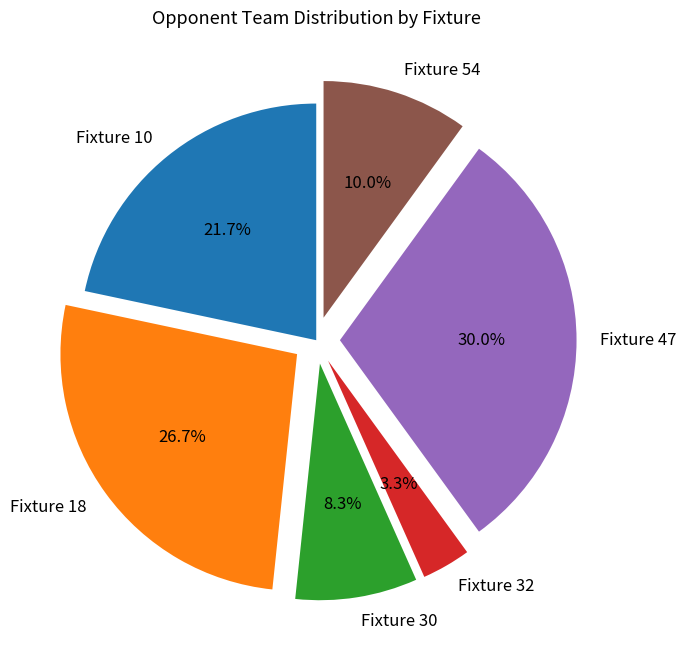

Which slice is the largest?

Fixture 47